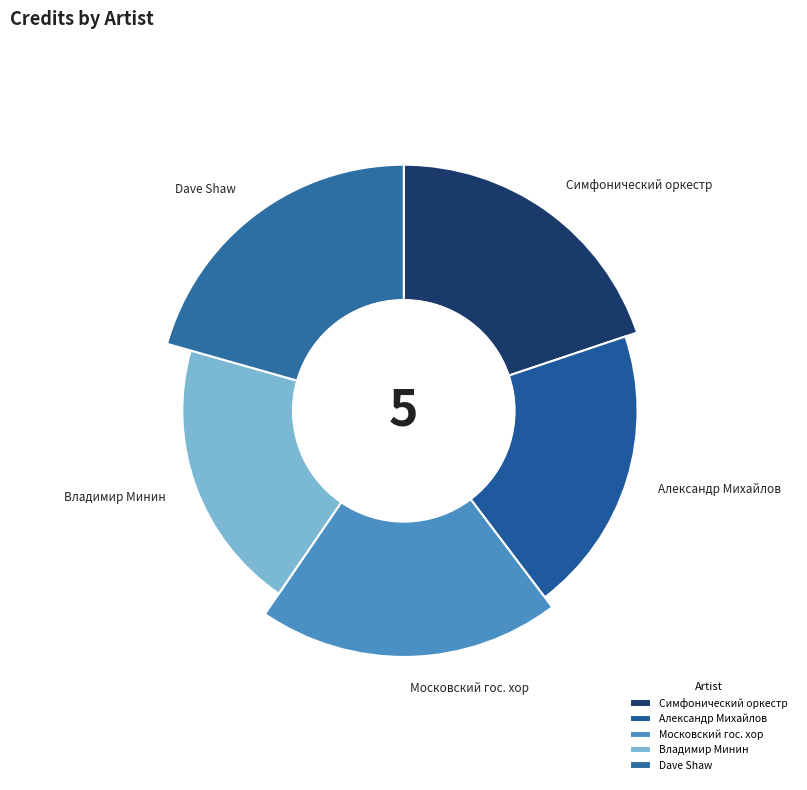

True or false: 1296651 accounts for 20% of the total.

True